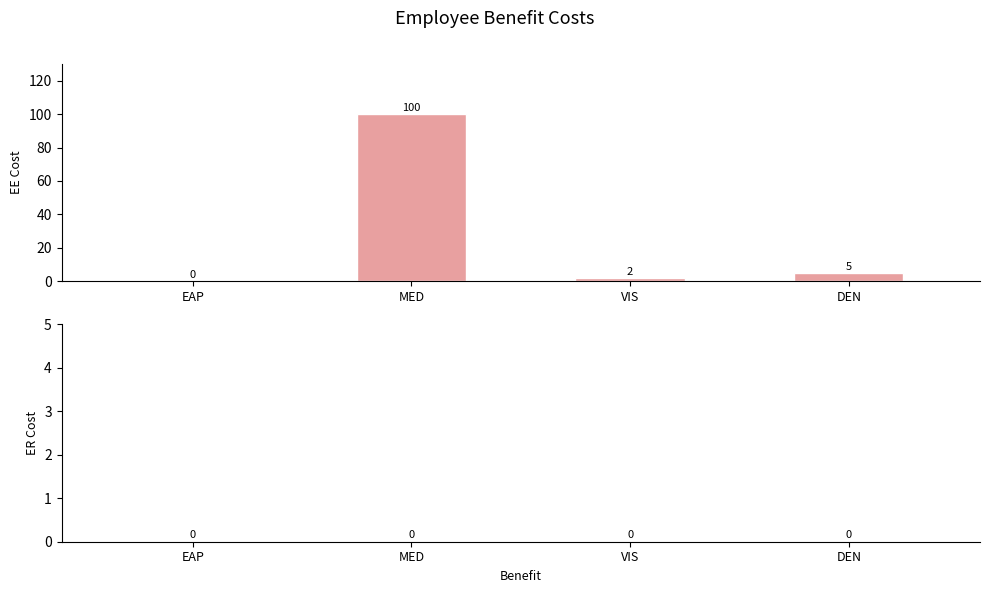

Is it true that the value at EAP is 30?

False